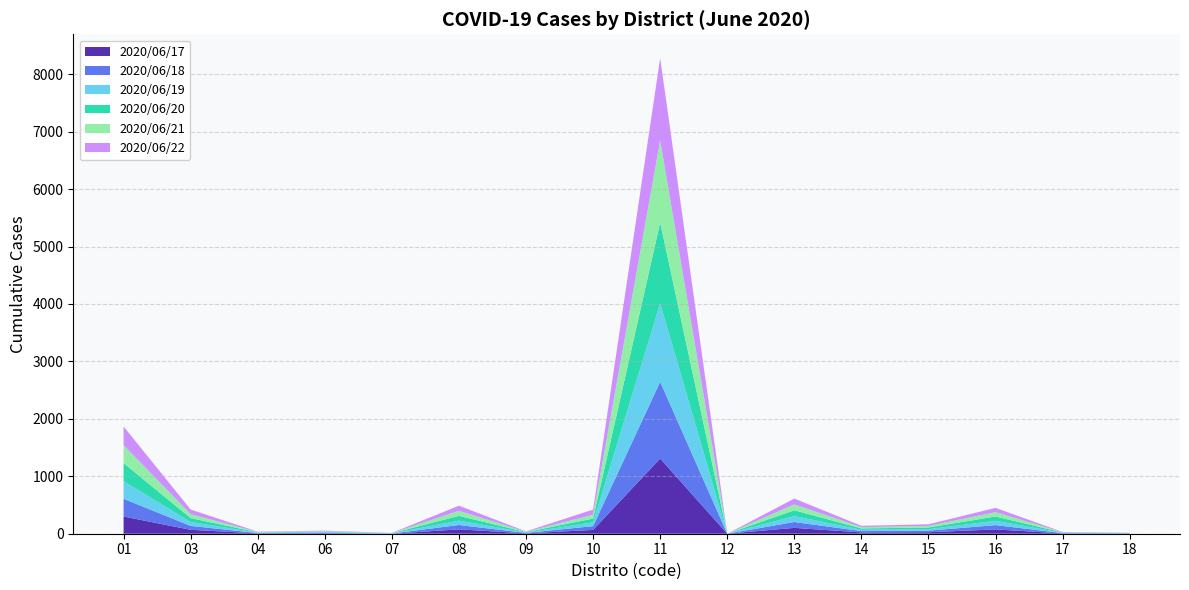

Reading left to right, what are all the values shown in this chart?

2020/06/17: 01=300	03=68	04=6	06=9	07=0	08=76	09=7	10=66	11=1309	12=0	13=102	14=23	15=26	16=75	17=5	18=3
2020/06/18: 01=308	03=68	04=6	06=9	07=3	08=76	09=7	10=66	11=1336	12=0	13=102	14=23	15=27	16=75	17=5	18=3
2020/06/19: 01=308	03=68	04=6	06=9	07=3	08=76	09=7	10=66	11=1366	12=0	13=102	14=23	15=27	16=75	17=5	18=3
2020/06/20: 01=313	03=68	04=6	06=9	07=3	08=83	09=7	10=66	11=1405	12=0	13=102	14=23	15=28	16=75	17=5	18=3
2020/06/21: 01=314	03=68	04=6	06=9	07=3	08=88	09=7	10=66	11=1428	12=0	13=102	14=23	15=28	16=75	17=5	18=3
2020/06/22: 01=324	03=81	04=6	06=9	07=3	08=89	09=6	10=91	11=1436	12=0	13=102	14=23	15=28	16=75	17=5	18=3